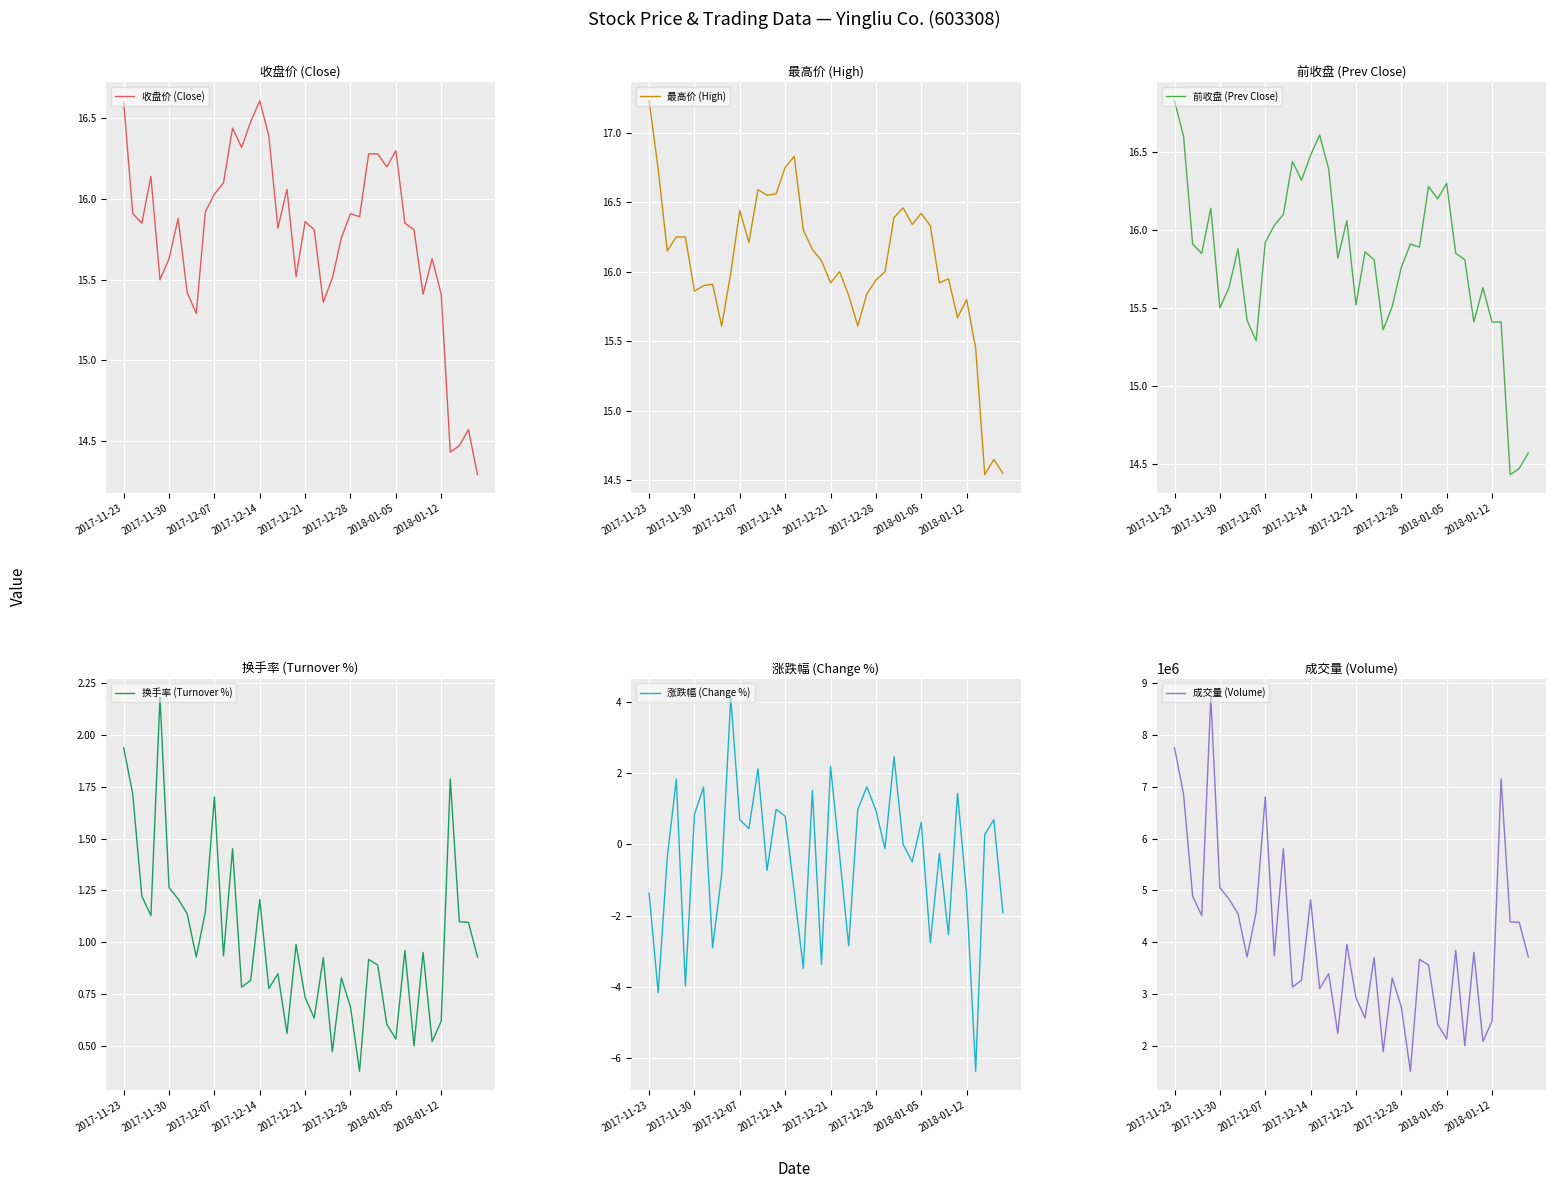

What is the lowest value of the 收盘价 (Close) series?

14.3